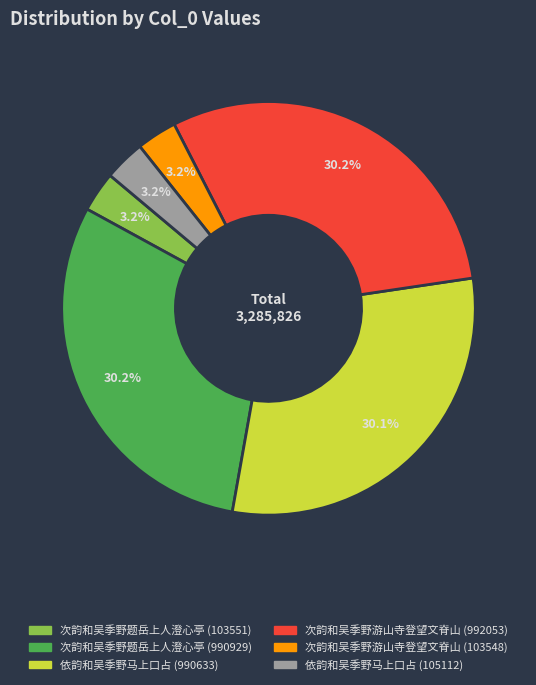

How many slices are in this pie chart?

6